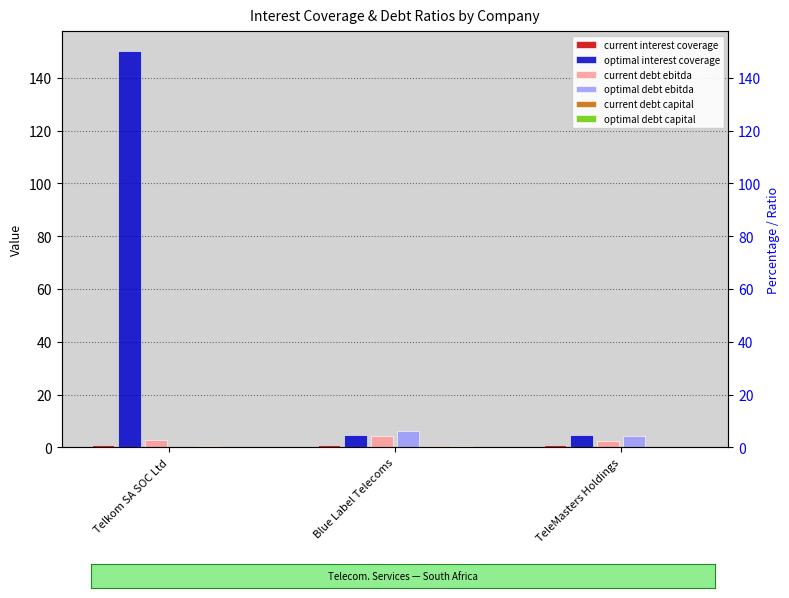

What is the difference between the highest and lowest values at Telkom SA SOC Ltd?

150.2